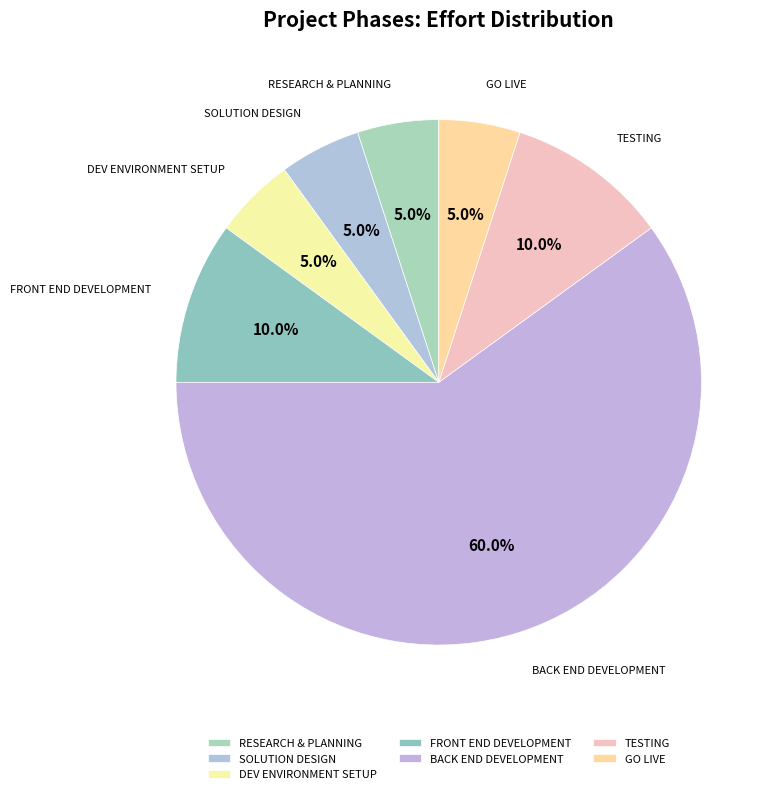

What is the largest slice in the pie chart?

BACK END DEVELOPMENT